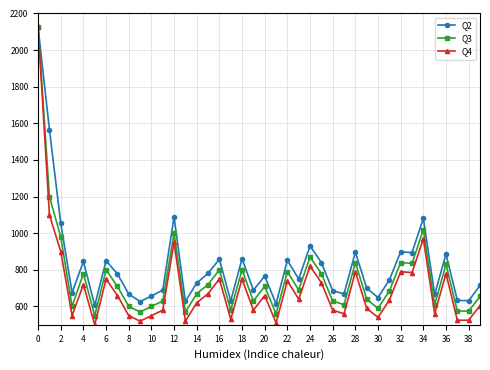

What is the value of the Q3 point at the 40th from the left?

655